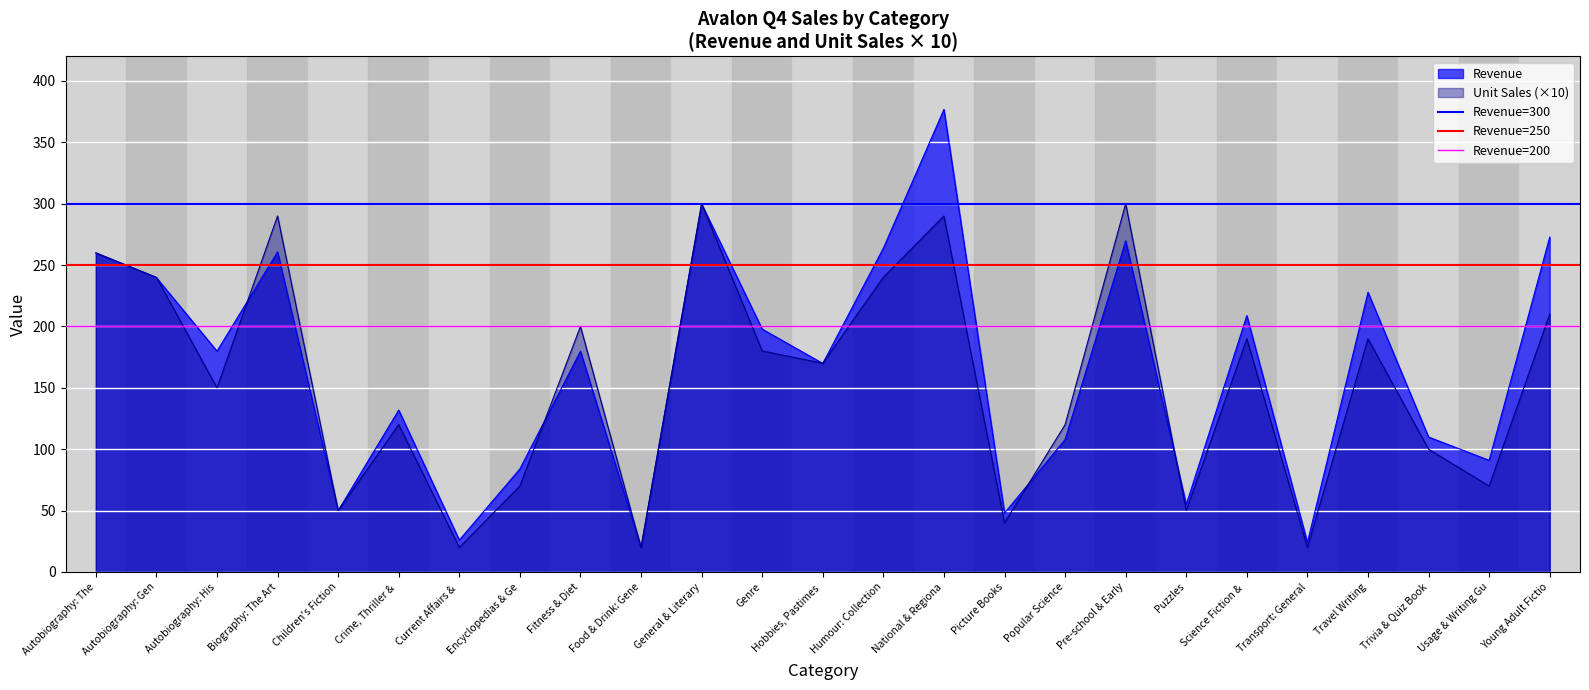

What is the lowest value of the Revenue=300 series?

300